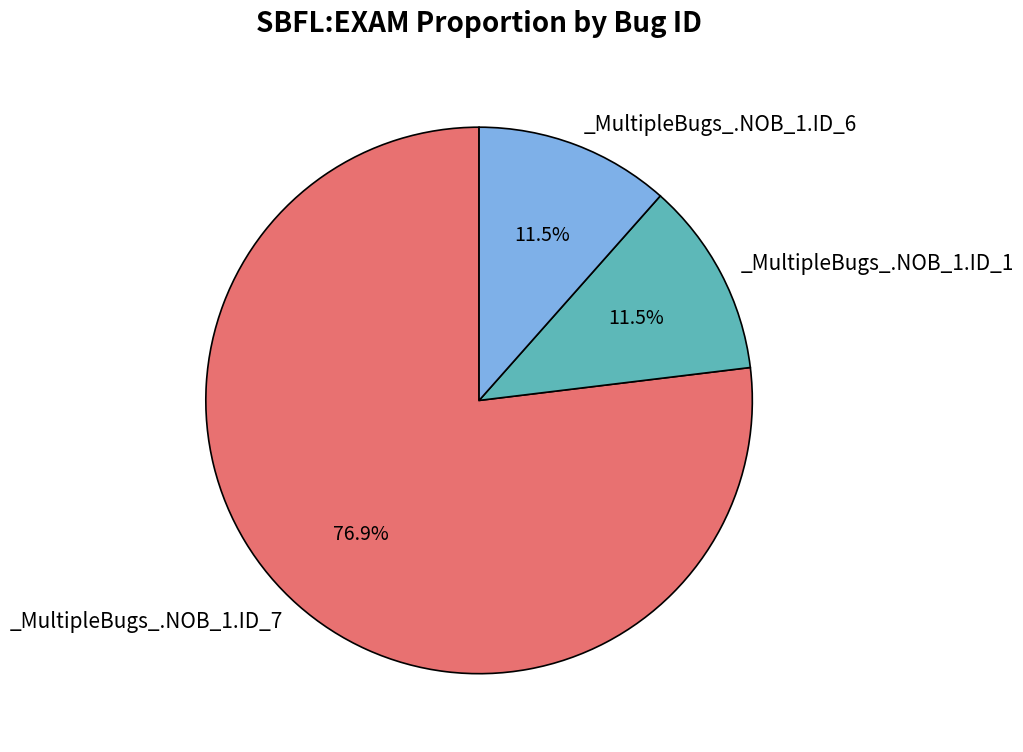

Is there a majority slice in this chart?

Yes